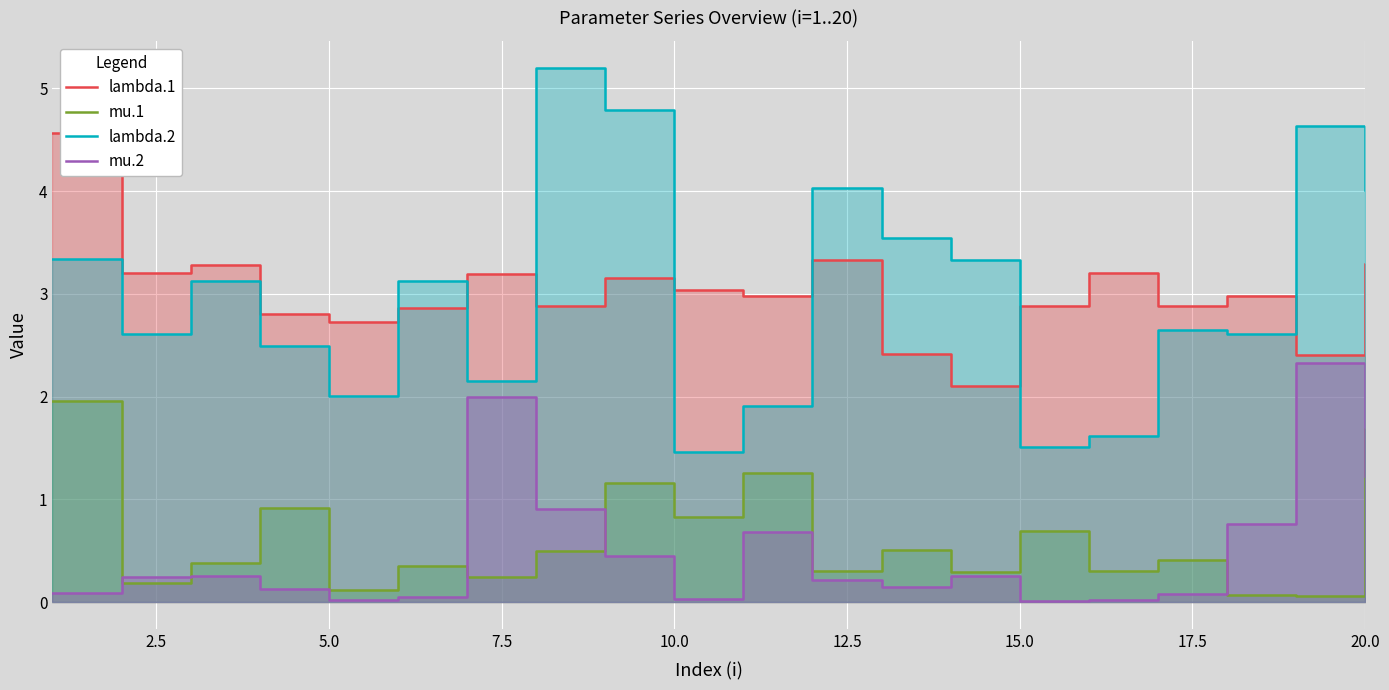

What is the highest value of the lambda.1 series?

4.6